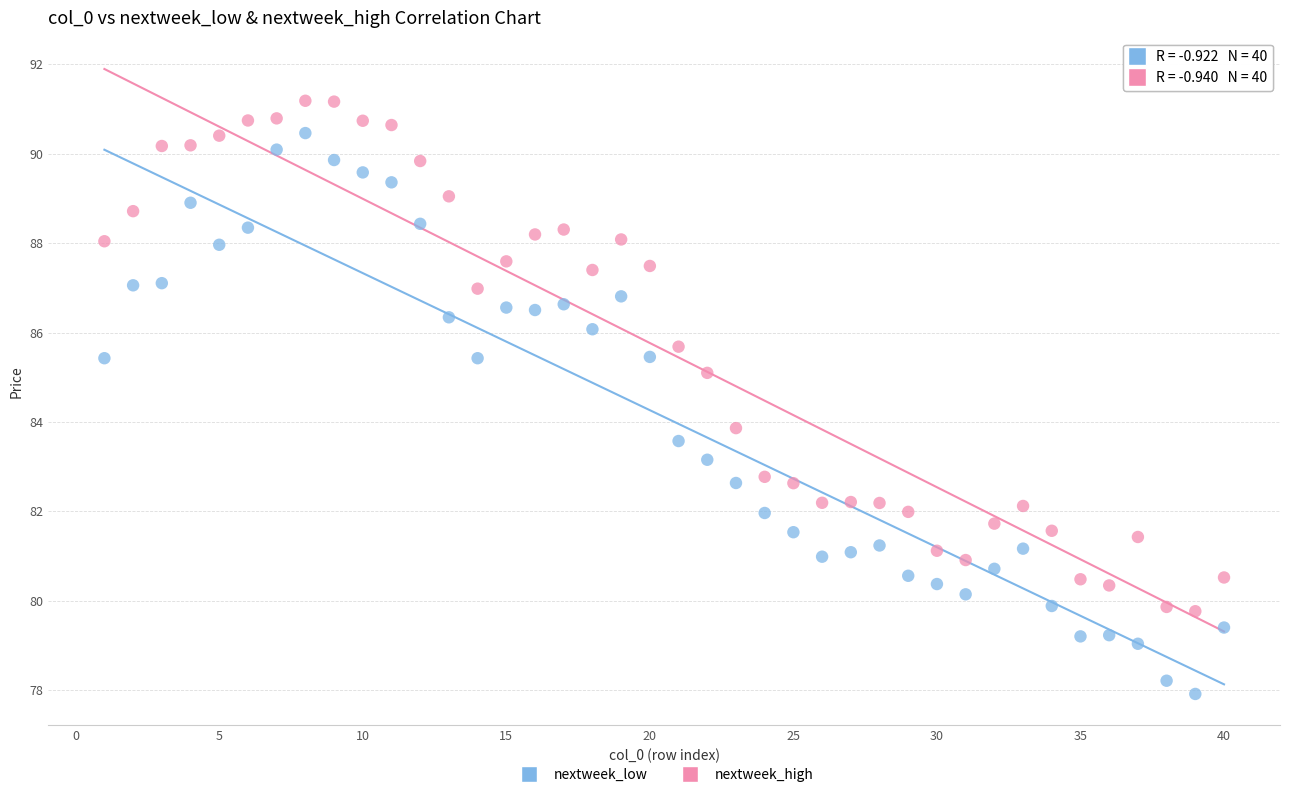

Which series reaches the minimum Y coordinate?

nextweek_low